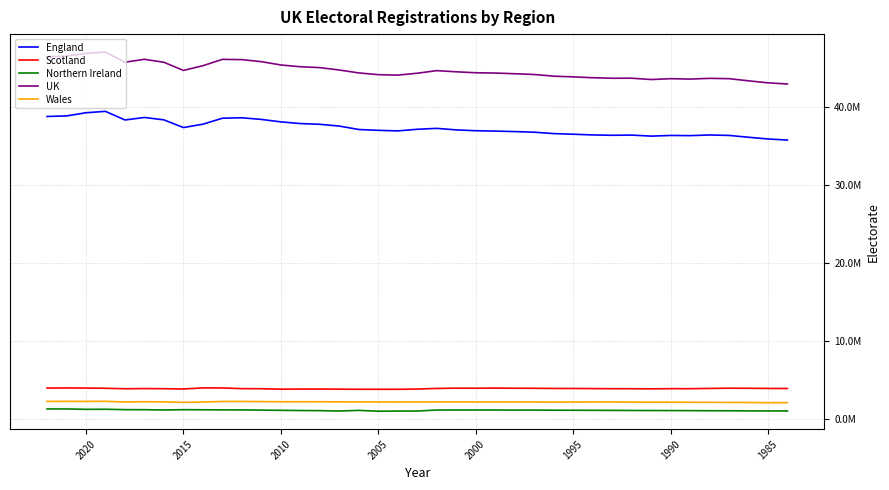

Does the chart have visible grid lines?

Yes